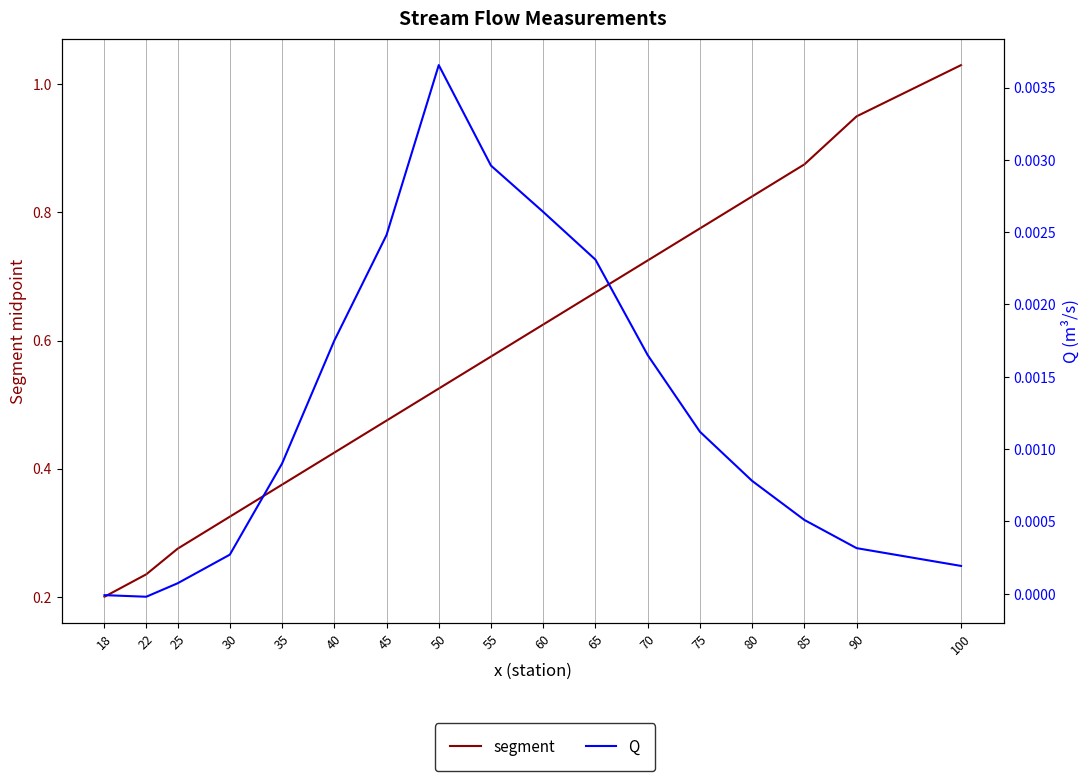

What are all the series names shown in the legend?

segment, Q